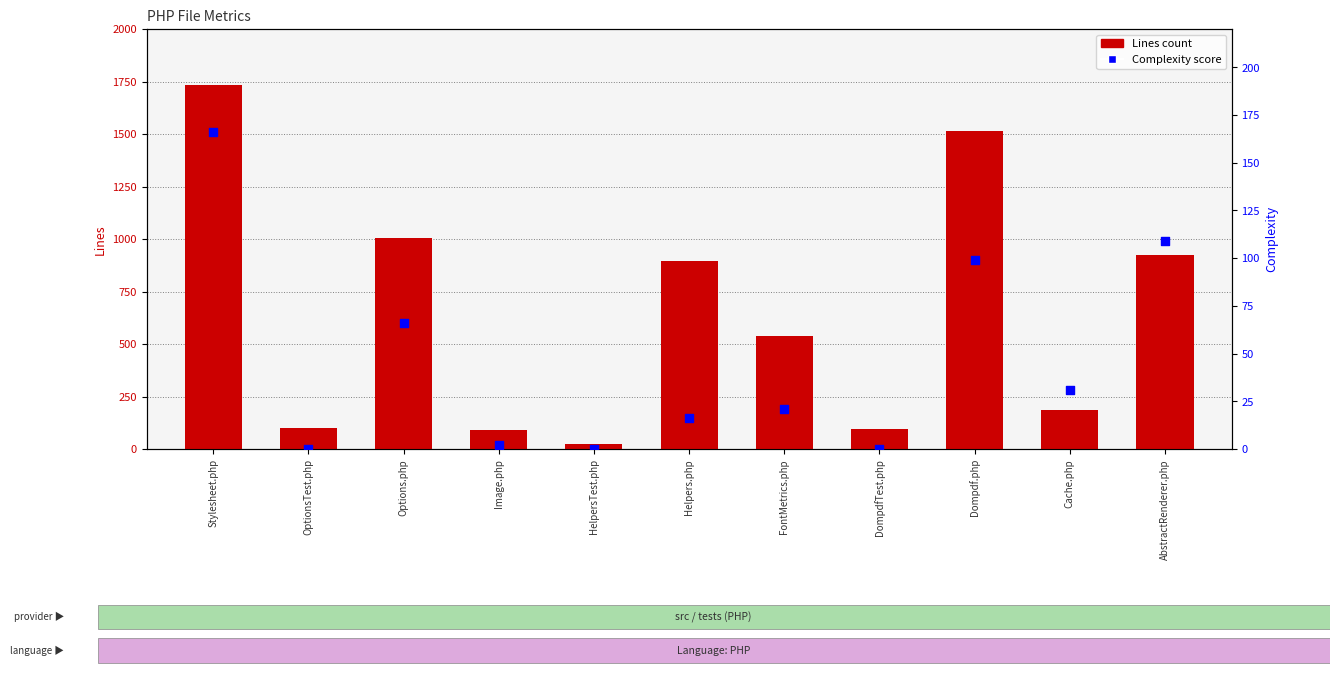

At which category is the sum across all series the highest?

Stylesheet.php